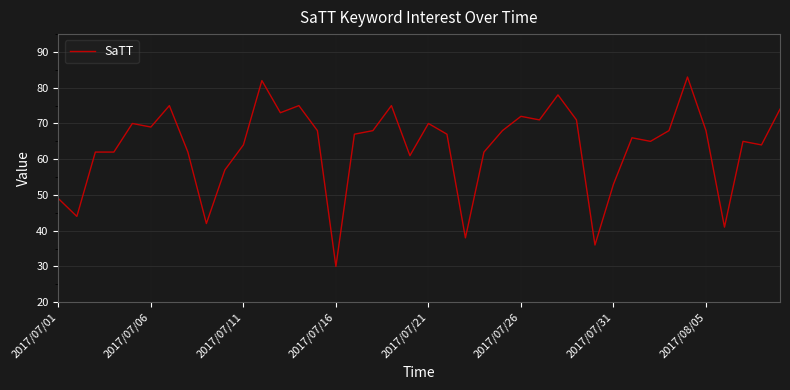

What is the difference between the maximum and minimum values?

53